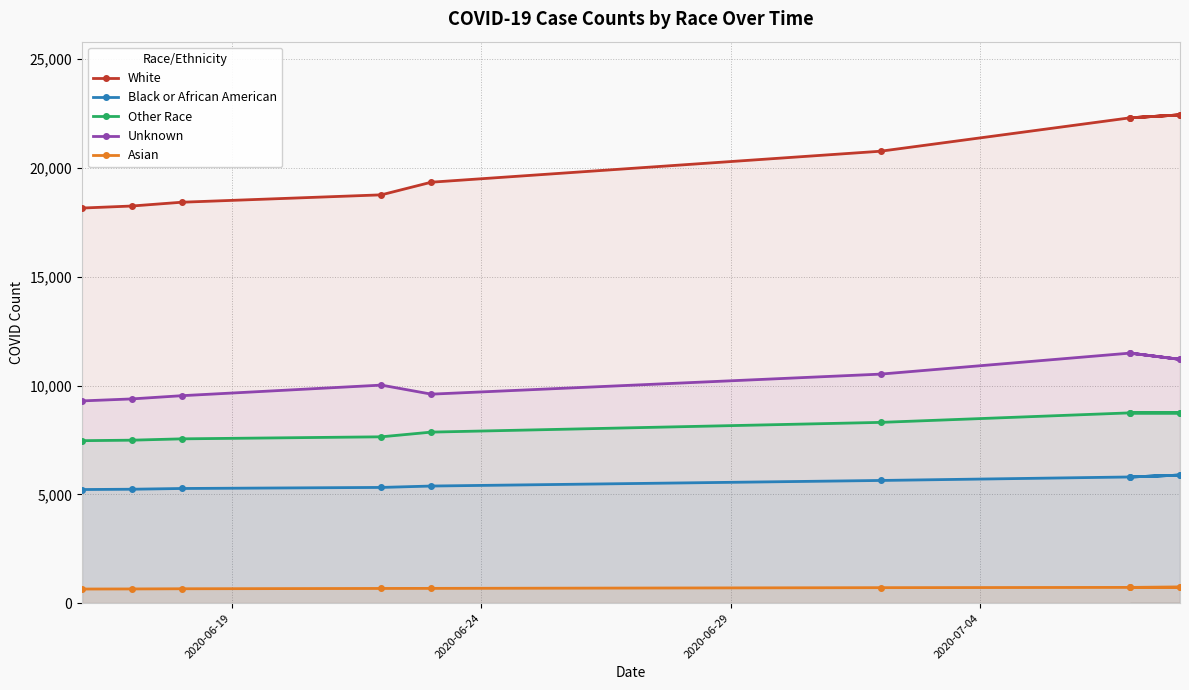

Rank the series at 2020-06-19 from lowest to highest value.

Asian, Black or African American, Other Race, Unknown, White